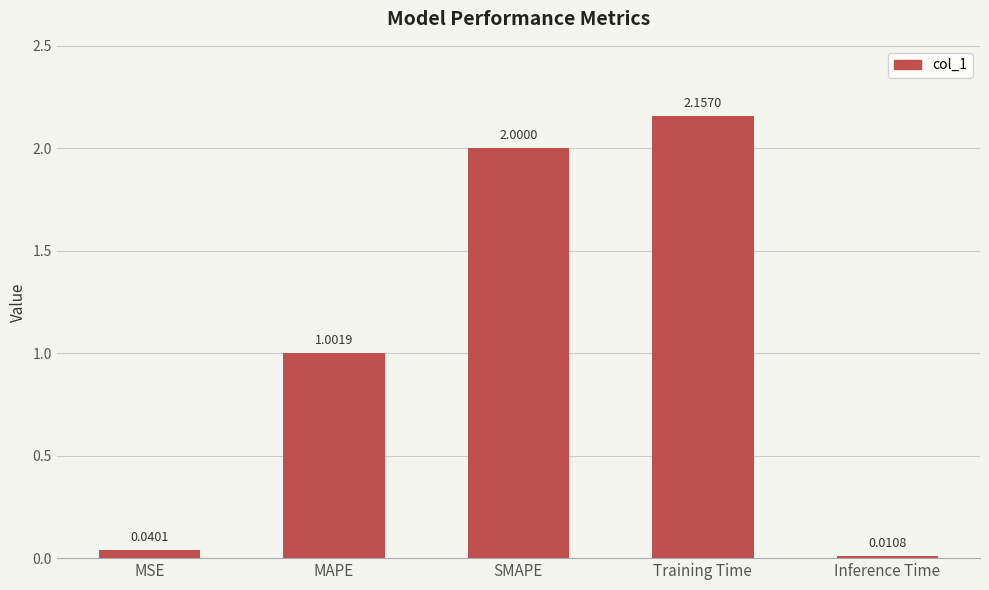

What is the average value?

1.0